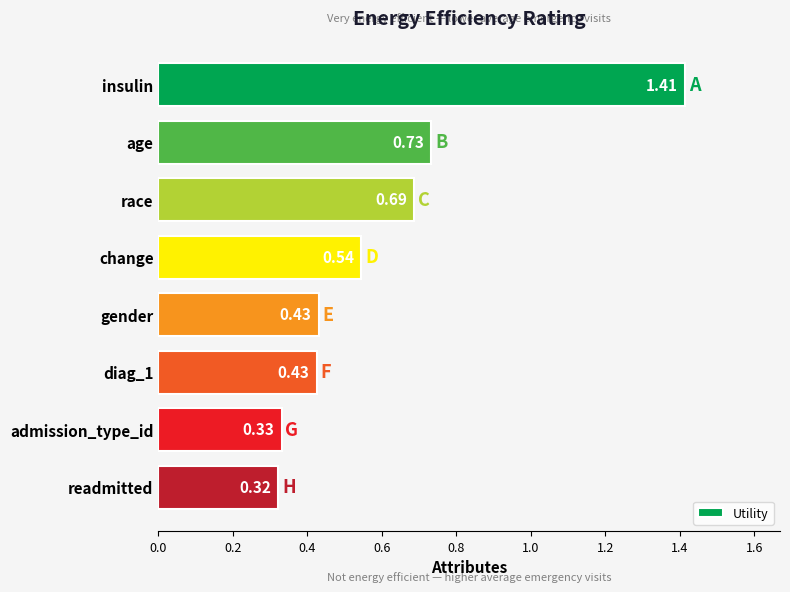

Between diag_1 and race, which is larger?

race